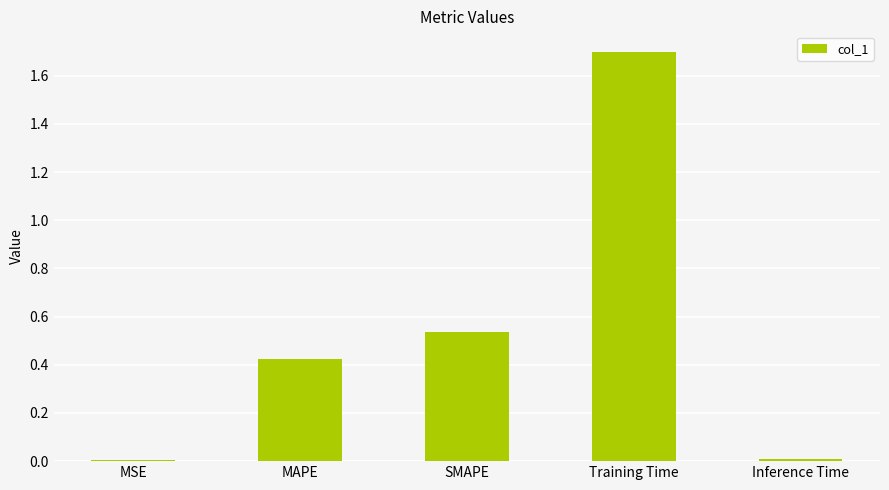

At which category does the chart reach its peak across all series?

Training Time